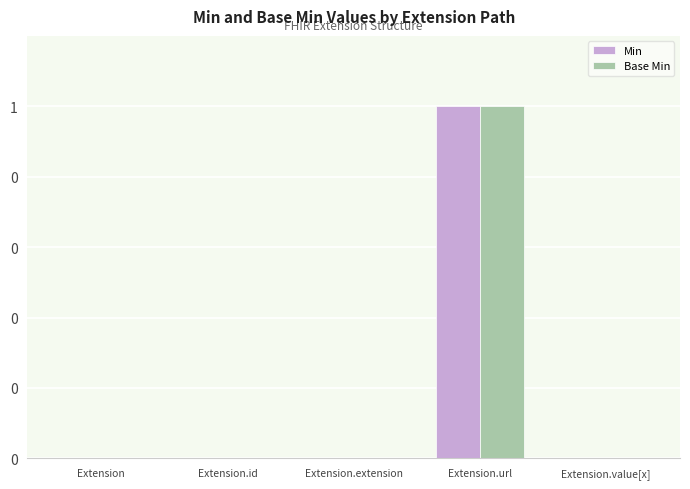

What is the label of the 4th bar from the left?

Extension.url